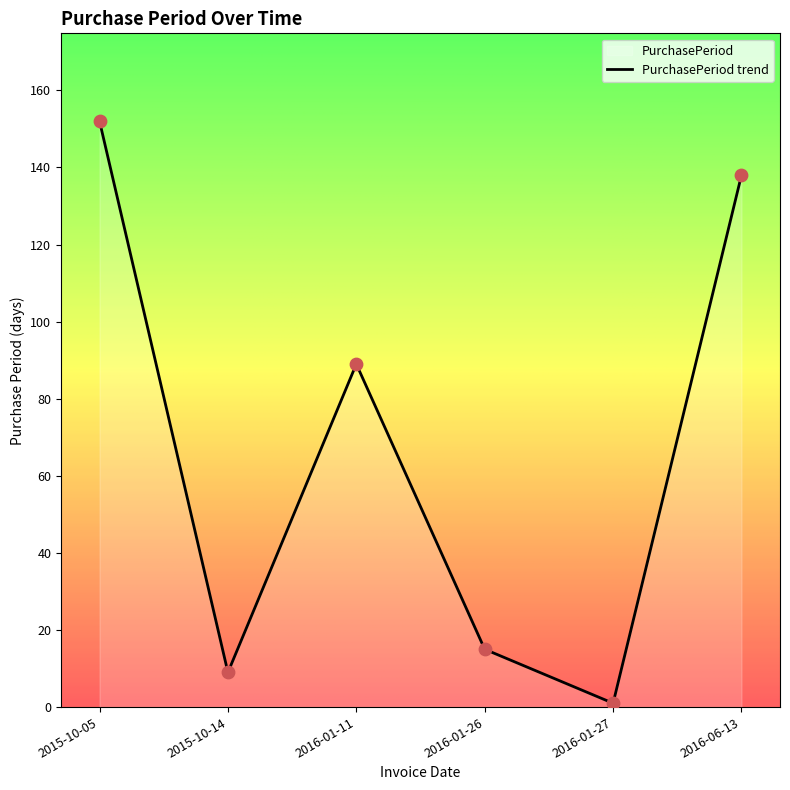

What is the ratio of the value at 2015-10-05 to the value at 2016-06-13?

1.1